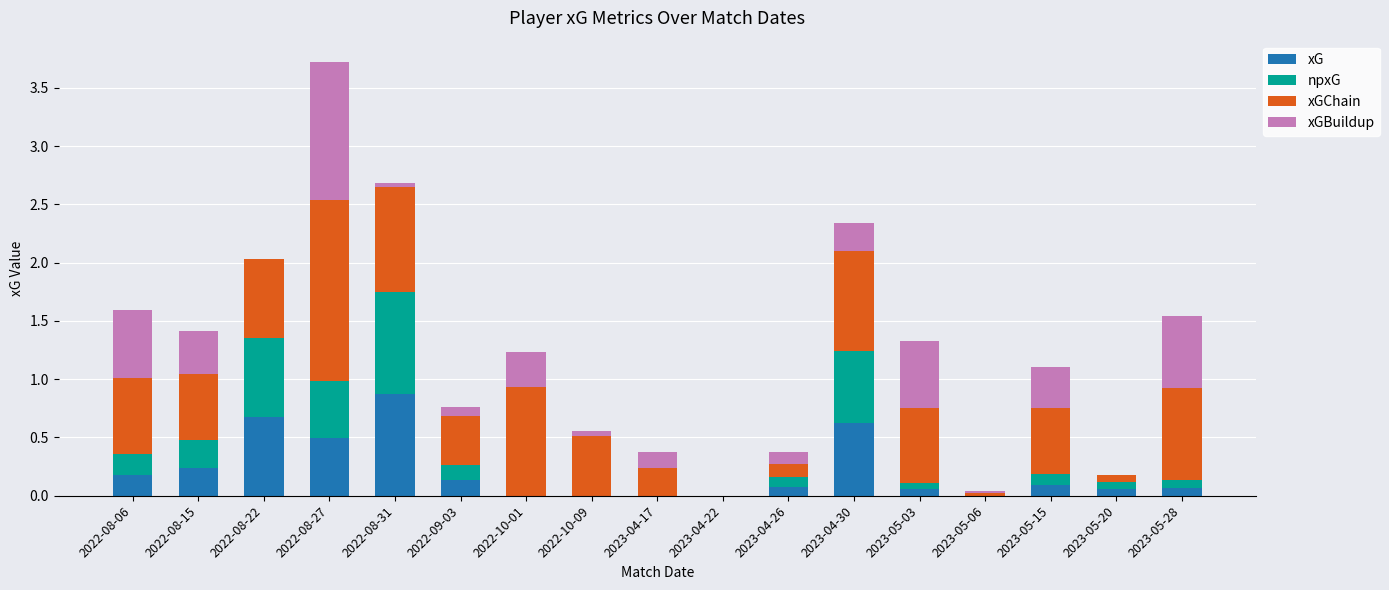

Does the chart contain stacked bars?

Yes